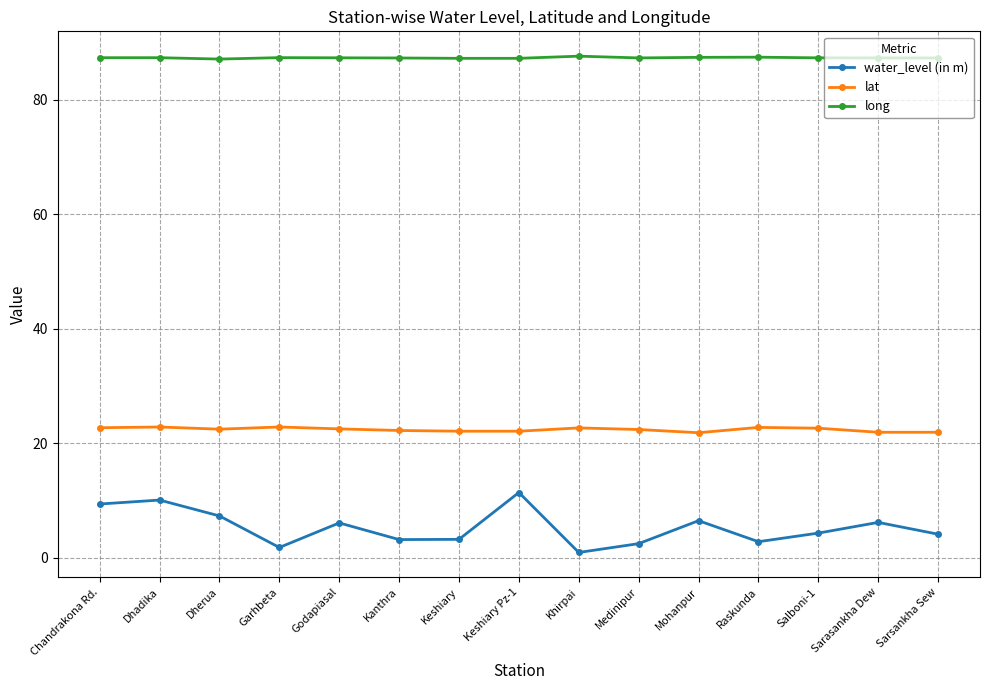

Rank the series at Kanthra from highest to lowest value.

long, lat, water_level (in m)